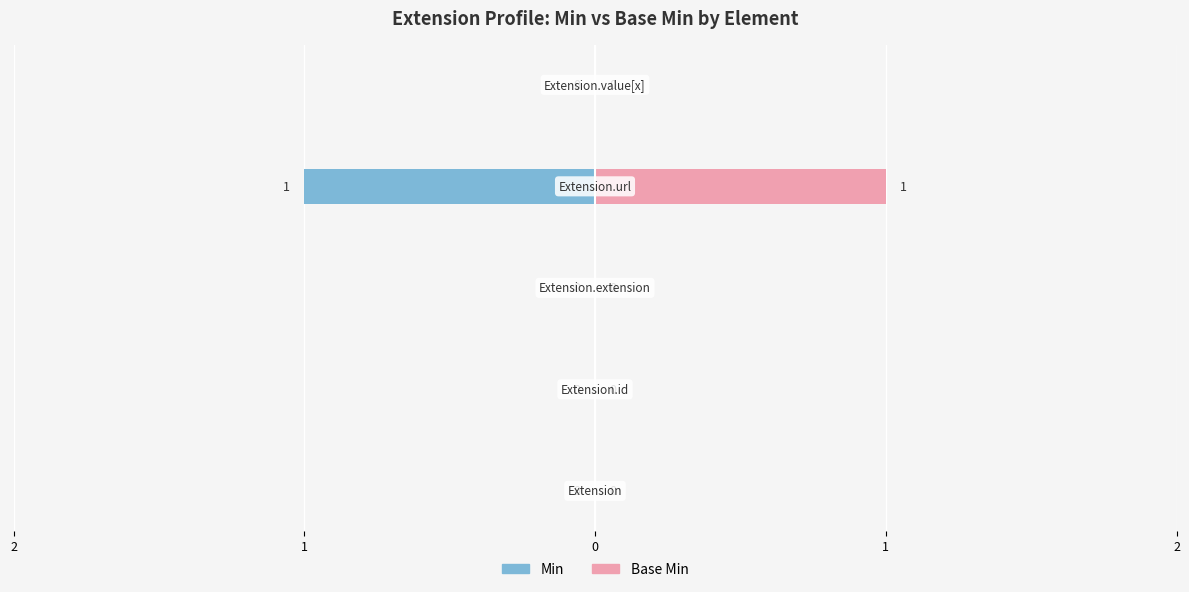

Reading right to left, transcribe all the data shown in this chart.

Min: 2=0	1=-1	0=0	1=0	2=0
Base Min: 2=0	1=1	0=0	1=0	2=0